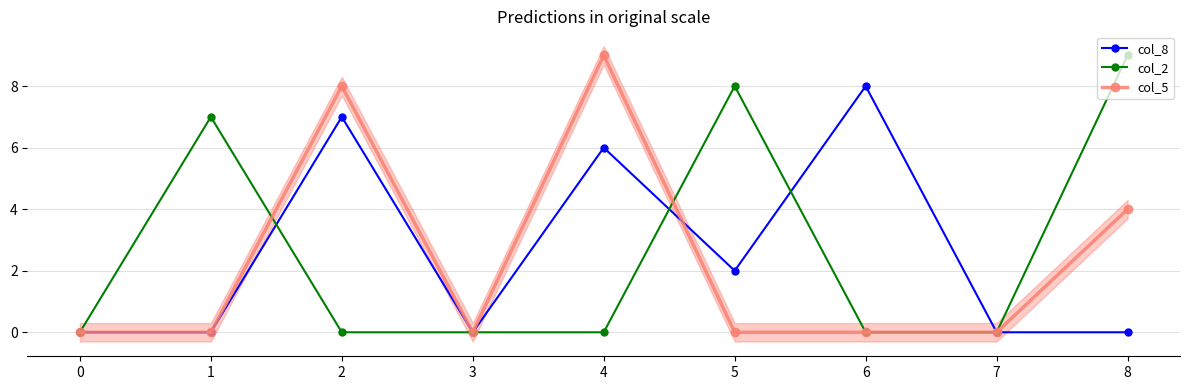

True or false: col_2 has a value of 0 at 7.

True